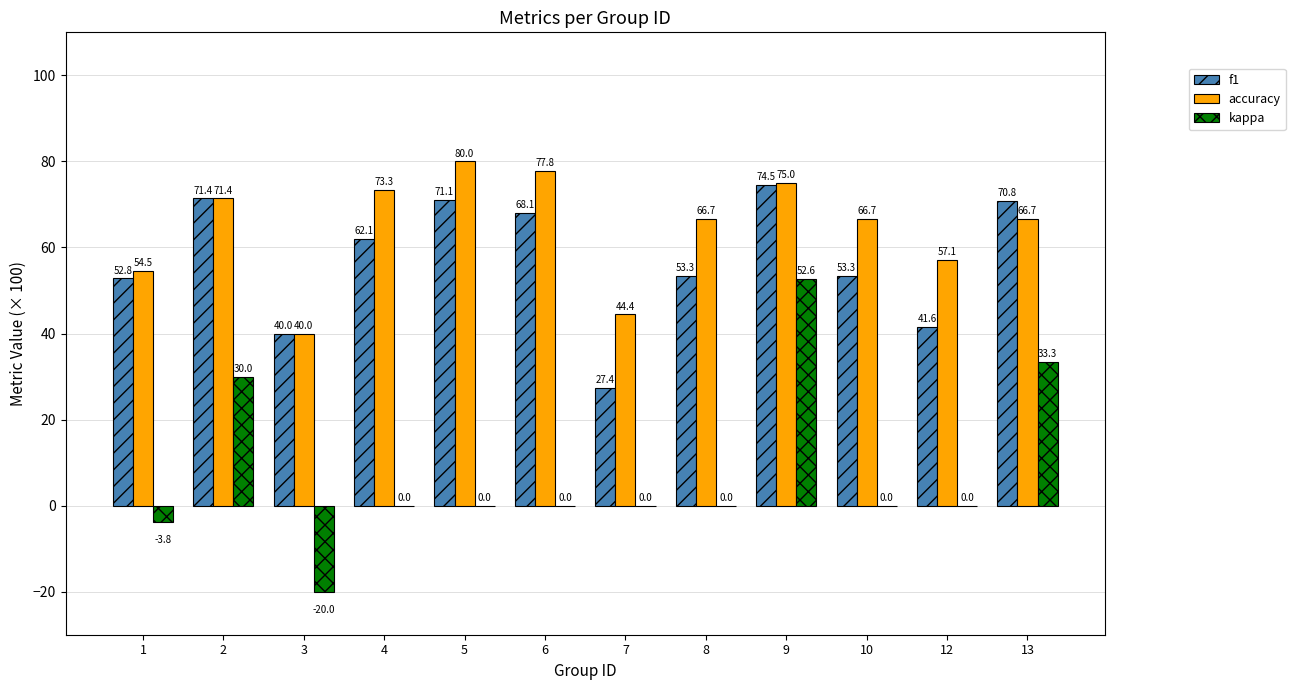

Between 10 and 13, which series saw the biggest shift?

kappa